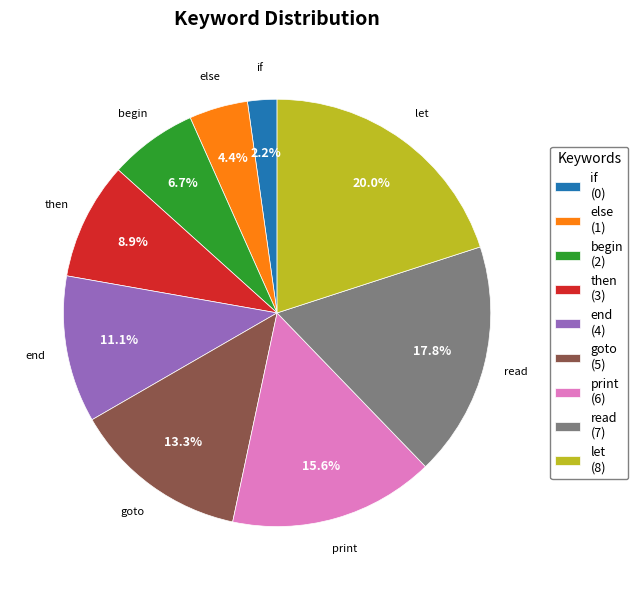

Which has a higher value, read or end?

read